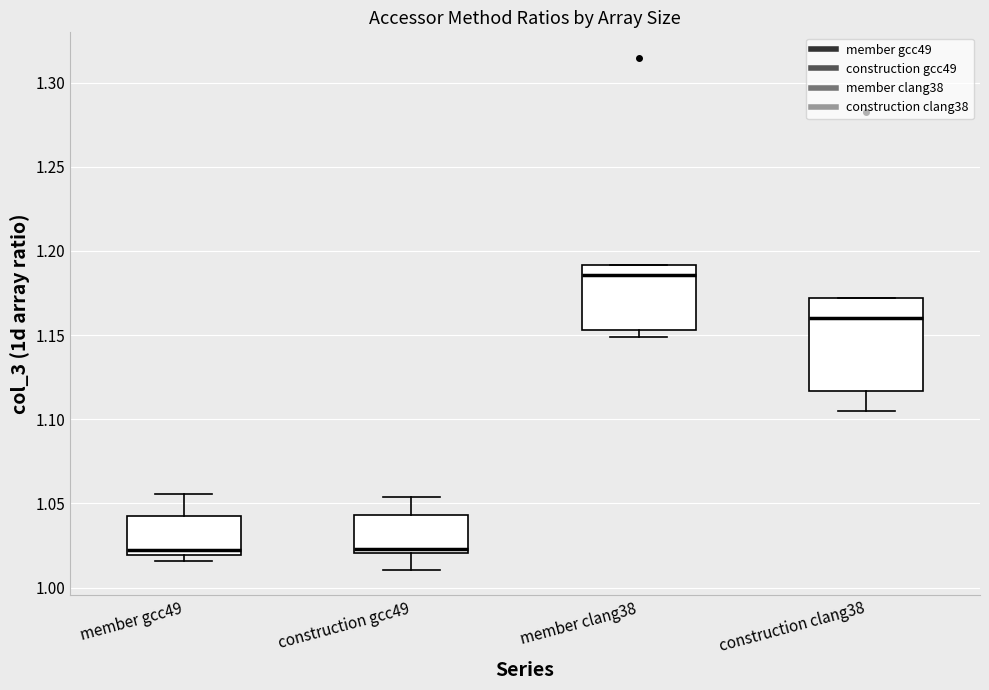

Reading left to right, read every box against the y-axis: the position of its median line, the range the box covers, and the ends of its whiskers. The values are not printed on the chart, so give them approximately, as read against the axis.

member gcc49: median 1.025, box 1.020 to 1.045, whiskers 1.015 to 1.055
construction gcc49: median 1.025, box 1.020 to 1.045, whiskers 1.010 to 1.055
member clang38: median 1.185, box 1.155 to 1.190, whiskers 1.150 to 1.190
construction clang38: median 1.160, box 1.115 to 1.170, whiskers 1.105 to 1.170